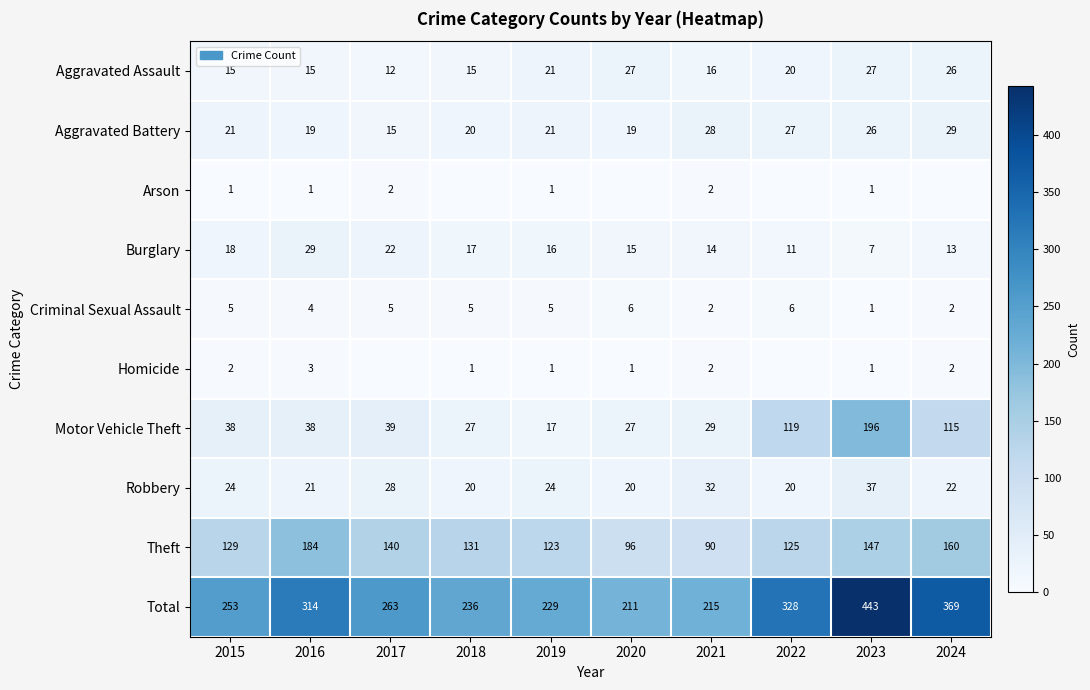

Rank the categories by Theft value from lowest to highest.

2021, 2020, 2019, 2022, 2015, 2018, 2017, 2023, 2024, 2016